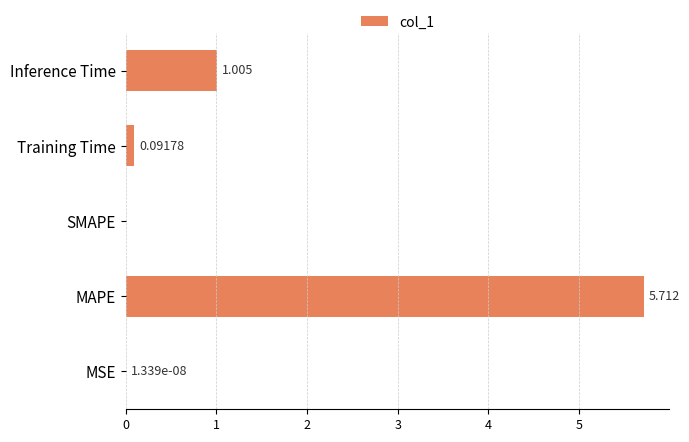

At which category does the chart reach its peak across all series?

MAPE